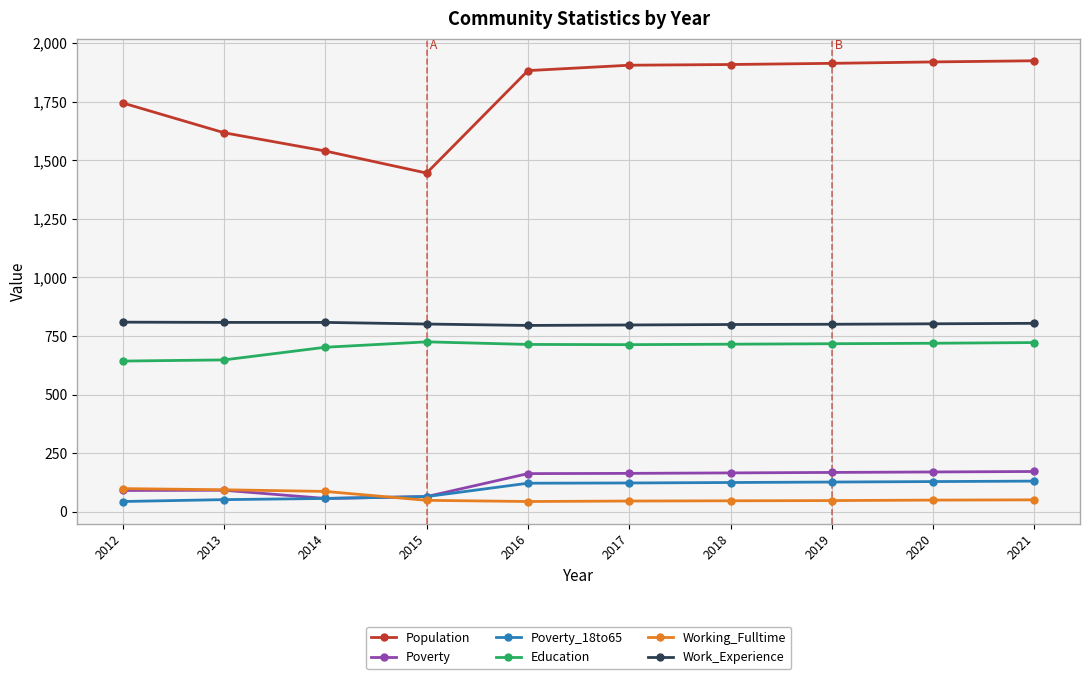

True or false: Work_Experience has a value of 1345 at 2019.

False